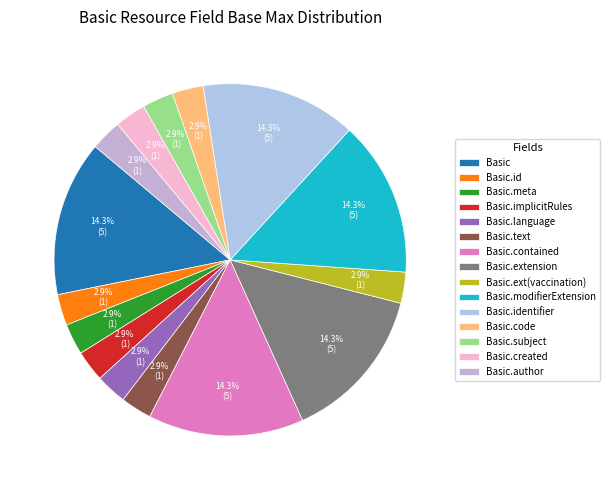

How much of the chart is everything except Basic.language?

97.1%